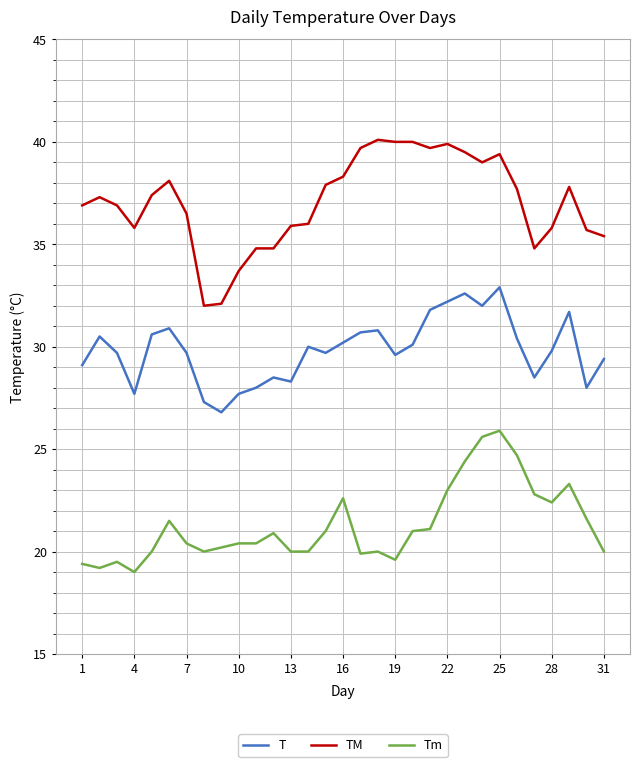

Which series has the largest range (max minus min)?

TM